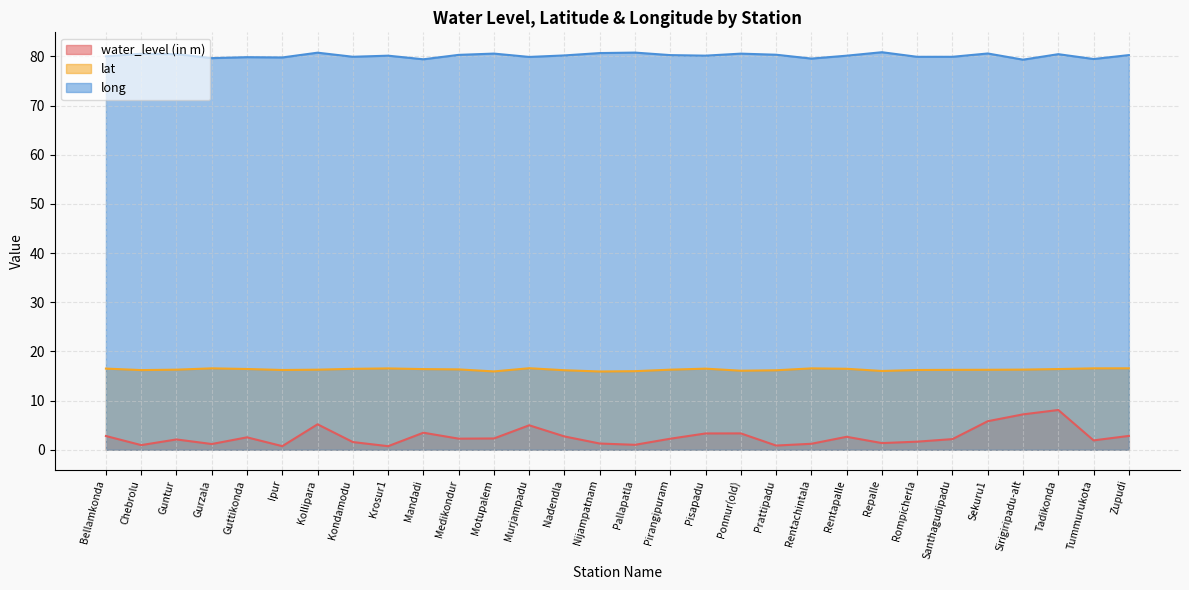

Reading left to right, list all the values displayed in this chart.

water_level (in m): 2.8	0.9	2.1	1.2	2.5	0.7	5.2	1.6	0.7	3.5	2.3	2.3	5.0	2.7	1.3	1.0	2.2	3.3	3.3	0.9	1.2	2.6	1.4	1.6	2.2	5.8	7.2	8.1	1.9	2.8
lat: 16.5	16.2	16.3	16.6	16.4	16.2	16.3	16.5	16.5	16.4	16.3	15.9	16.6	16.2	15.9	16.0	16.3	16.5	16.1	16.2	16.6	16.5	16.0	16.2	16.3	16.3	16.3	16.4	16.6	16.6
long: 80.0	80.5	80.5	79.6	79.8	79.8	80.8	79.9	80.1	79.4	80.3	80.6	79.9	80.2	80.7	80.8	80.3	80.1	80.6	80.3	79.5	80.1	80.8	79.9	79.9	80.6	79.3	80.4	79.5	80.3